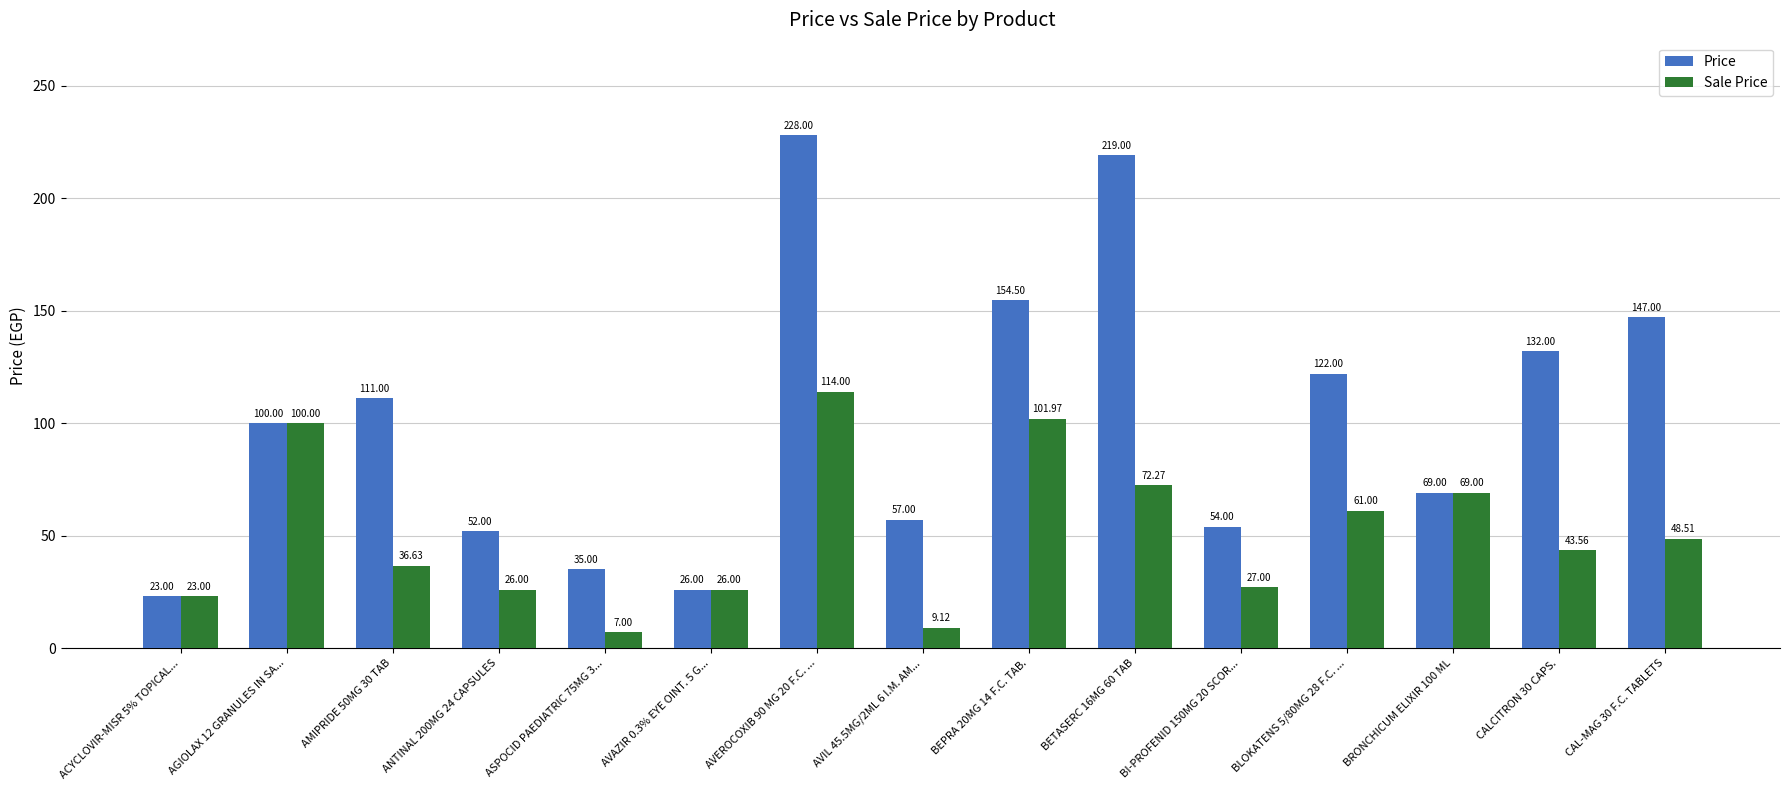

What is the sum of the Sale Price values at AVIL 45.5MG/2ML 6 I.M. AM... and BRONCHICUM ELIXIR 100 ML?

78.1